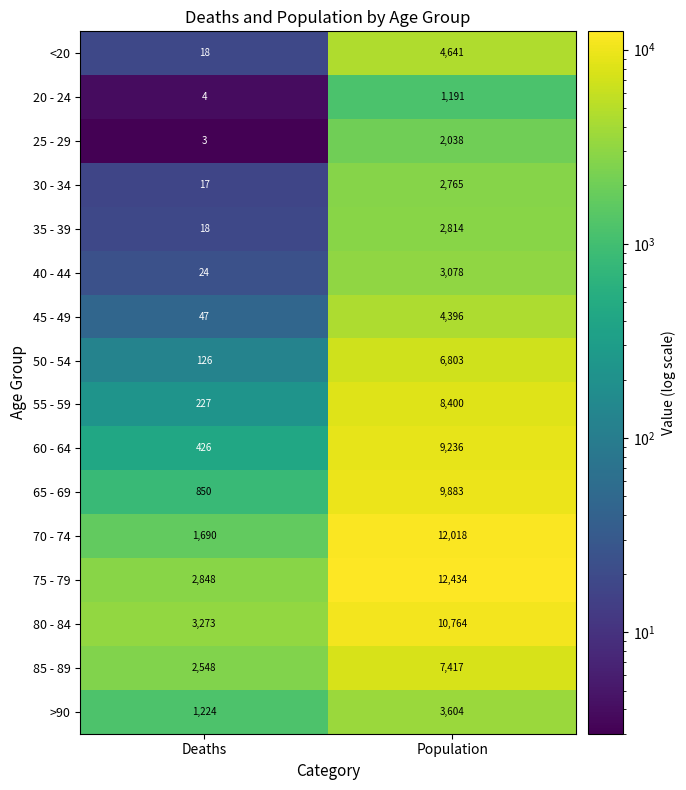

How many data points does each series have?

2